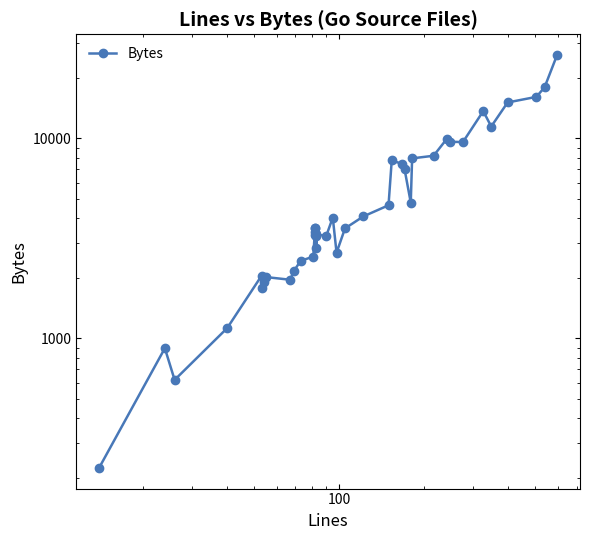

What is the difference between the maximum and minimum values?

25931